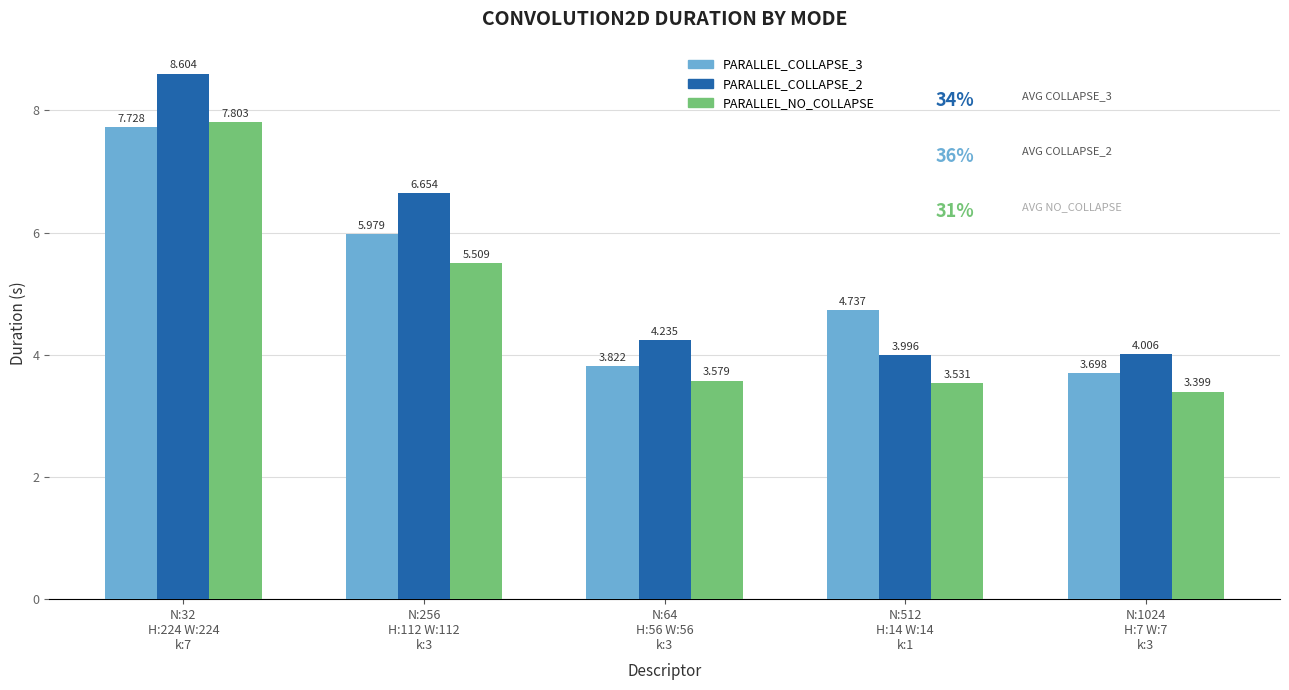

True or false: PARALLEL_COLLAPSE_3 has a value of 6.6 at N:512
H:14 W:14
k:1.

False